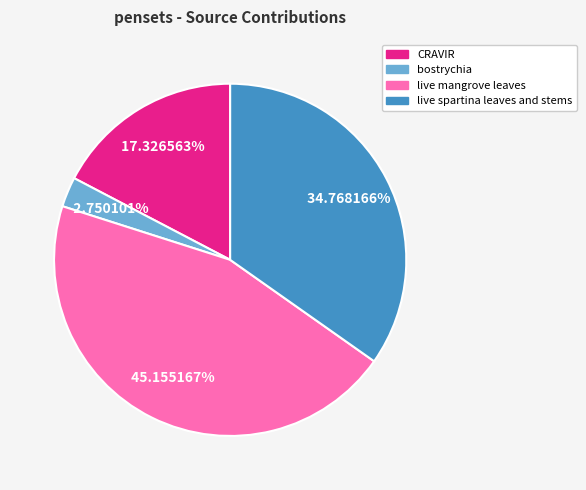

True or false: bostrychia accounts for 3% of the total.

True